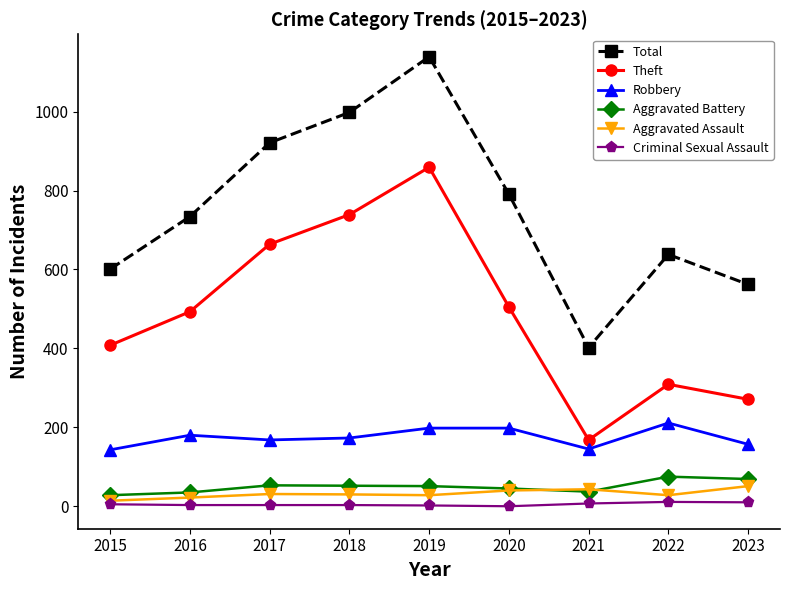

True or false: Total and Theft cross at least once.

False